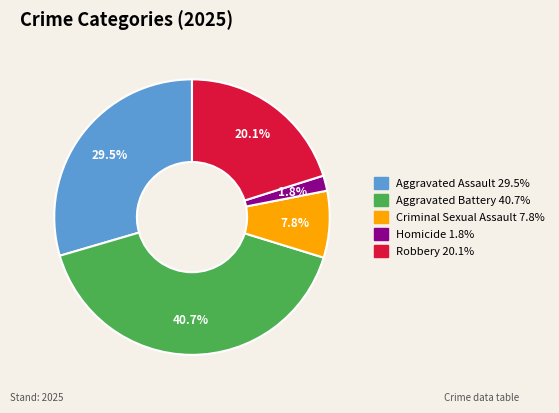

Which category has the biggest portion of the pie?

Aggravated Battery